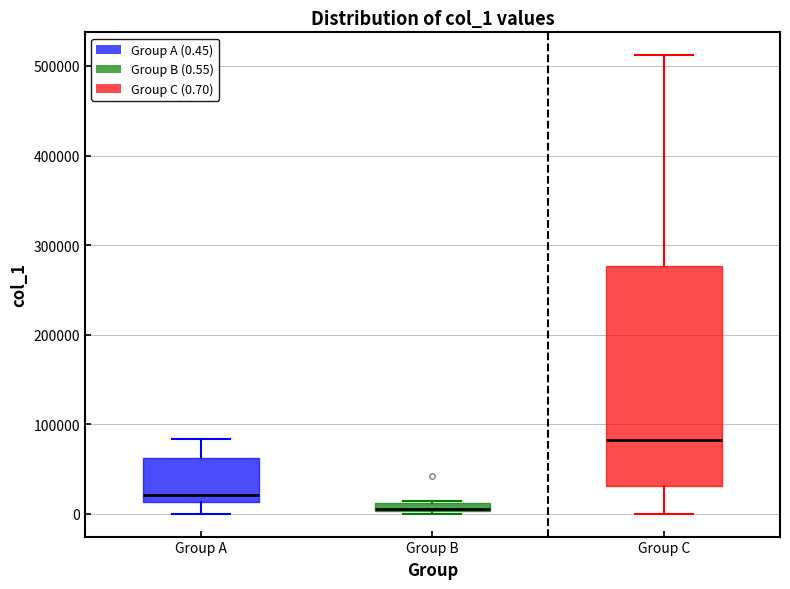

Where does the upper whisker of the box for Group A end on the y-axis? The values are not printed on the chart, so give them approximately, as read against the axis.

80000